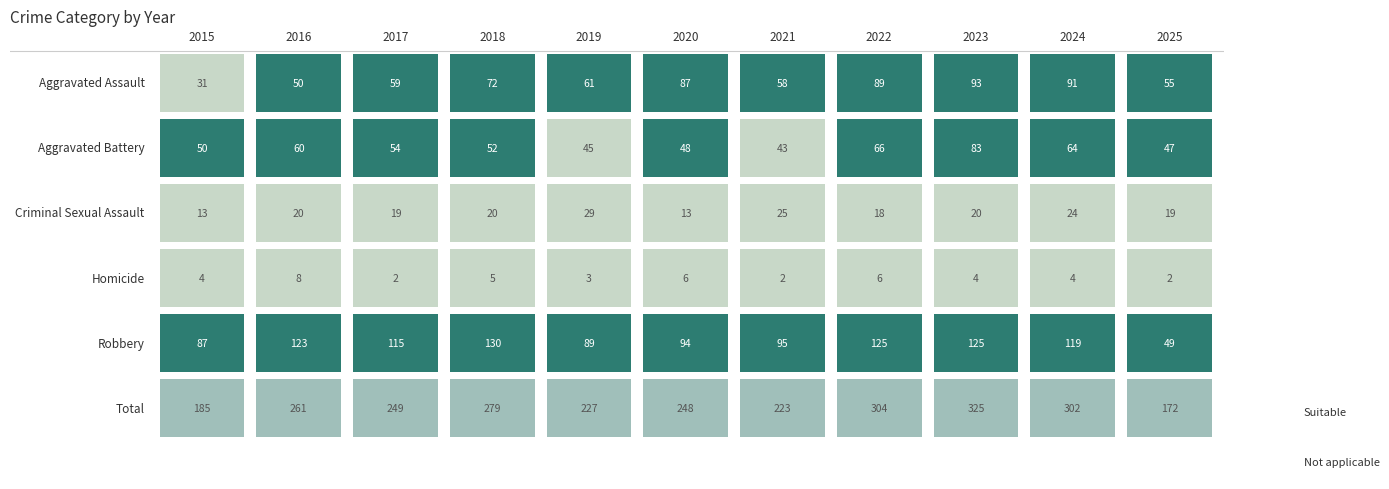

Reading left to right, what are all the values shown in this chart?

Aggravated Assault: 31	50	59	72	61	87	58	89	93	91	55
Aggravated Battery: 50	60	54	52	45	48	43	66	83	64	47
Criminal Sexual Assault: 13	20	19	20	29	13	25	18	20	24	19
Homicide: 4	8	2	5	3	6	2	6	4	4	2
Robbery: 87	123	115	130	89	94	95	125	125	119	49
Total: 185	261	249	279	227	248	223	304	325	302	172